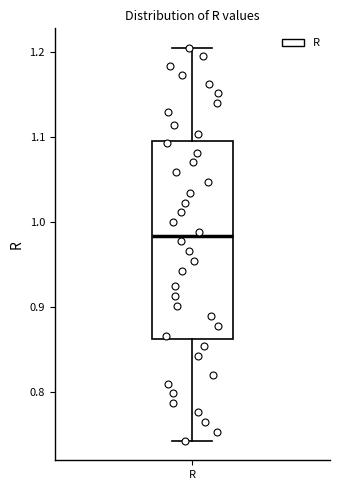

Where does the median line of the box for R sit on the y-axis? The values are not printed on the chart, so give them approximately, as read against the axis.

0.98